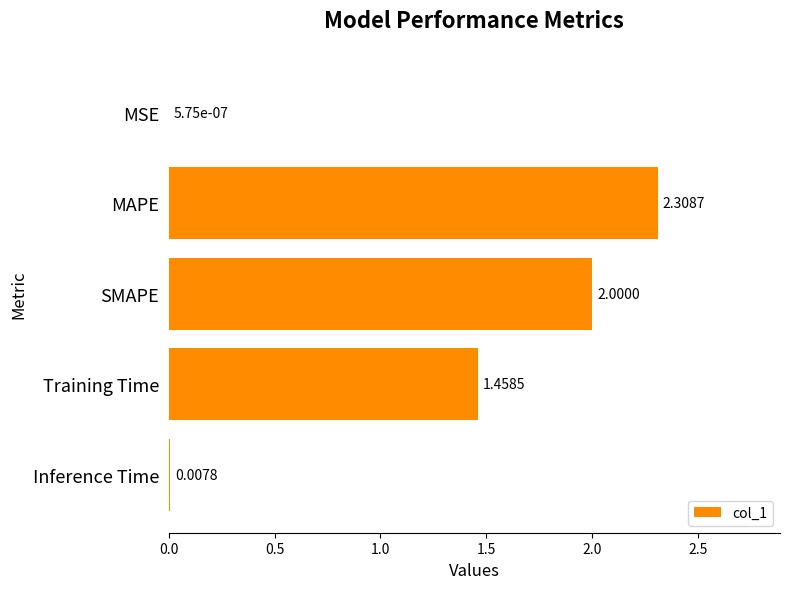

What is the sum of all values?

5.8